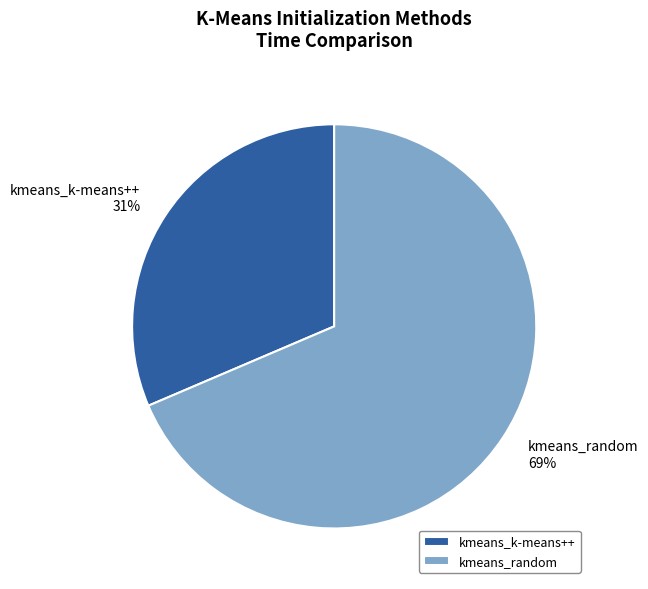

Which category has the biggest portion of the pie?

kmeans_random